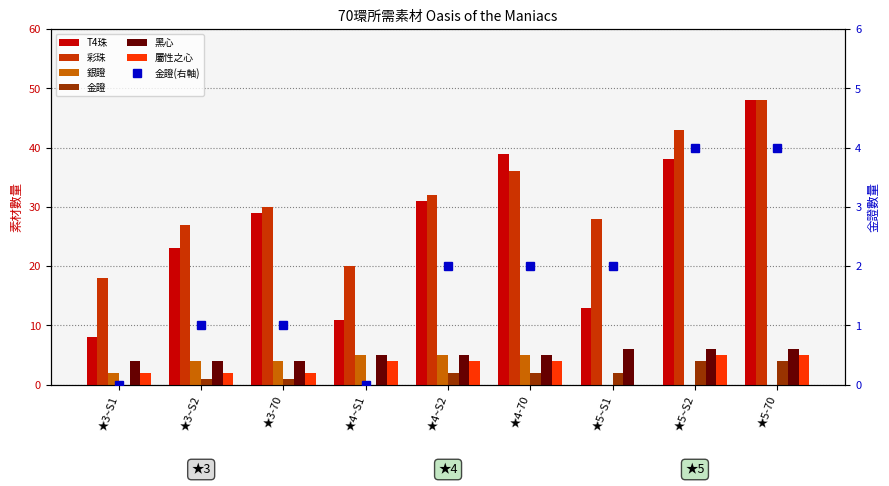

What is the sum of all 金證 values?

16